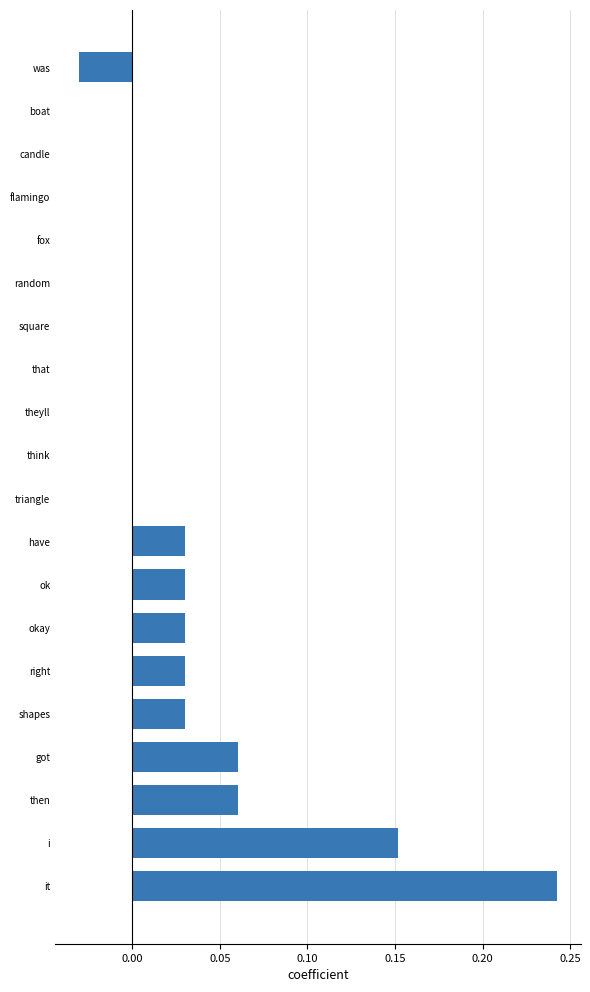

Is it true that the value at think is 0.0?

True